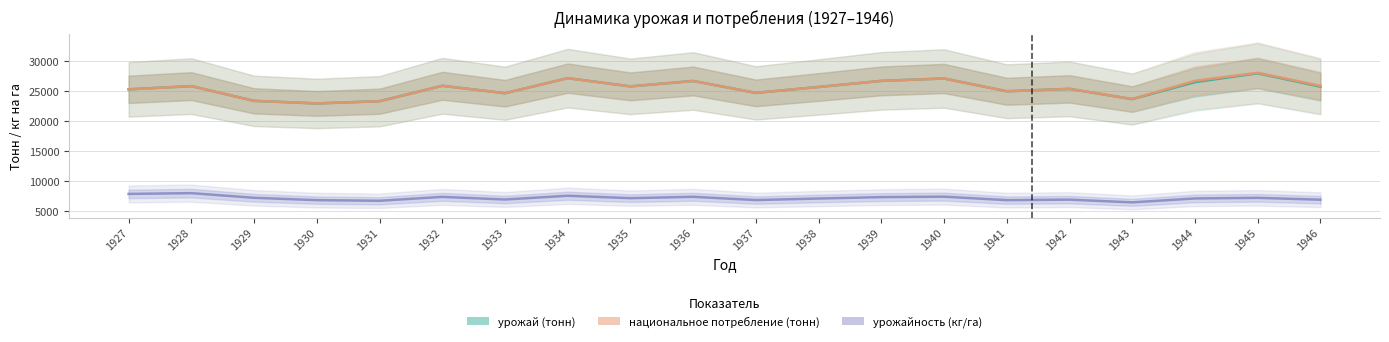

What is the value of the урожайность (кг/га) point at the 13th from the left?

7300